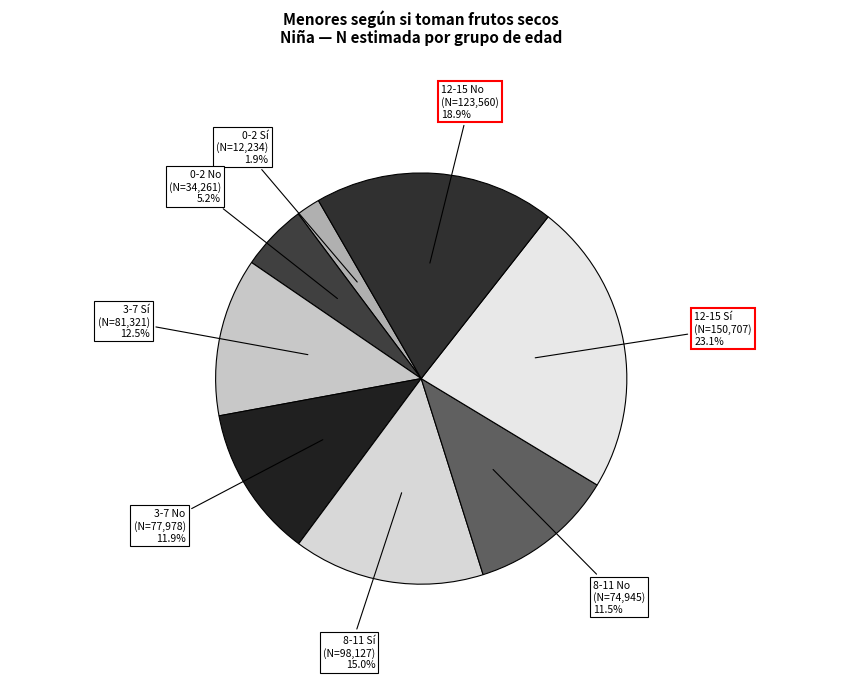

Count the number of slices in the pie.

8